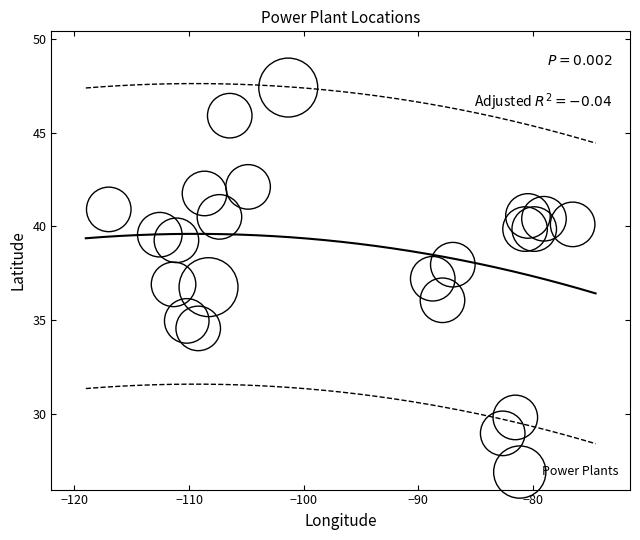

What is the range of X values (max minus min)?

40.5